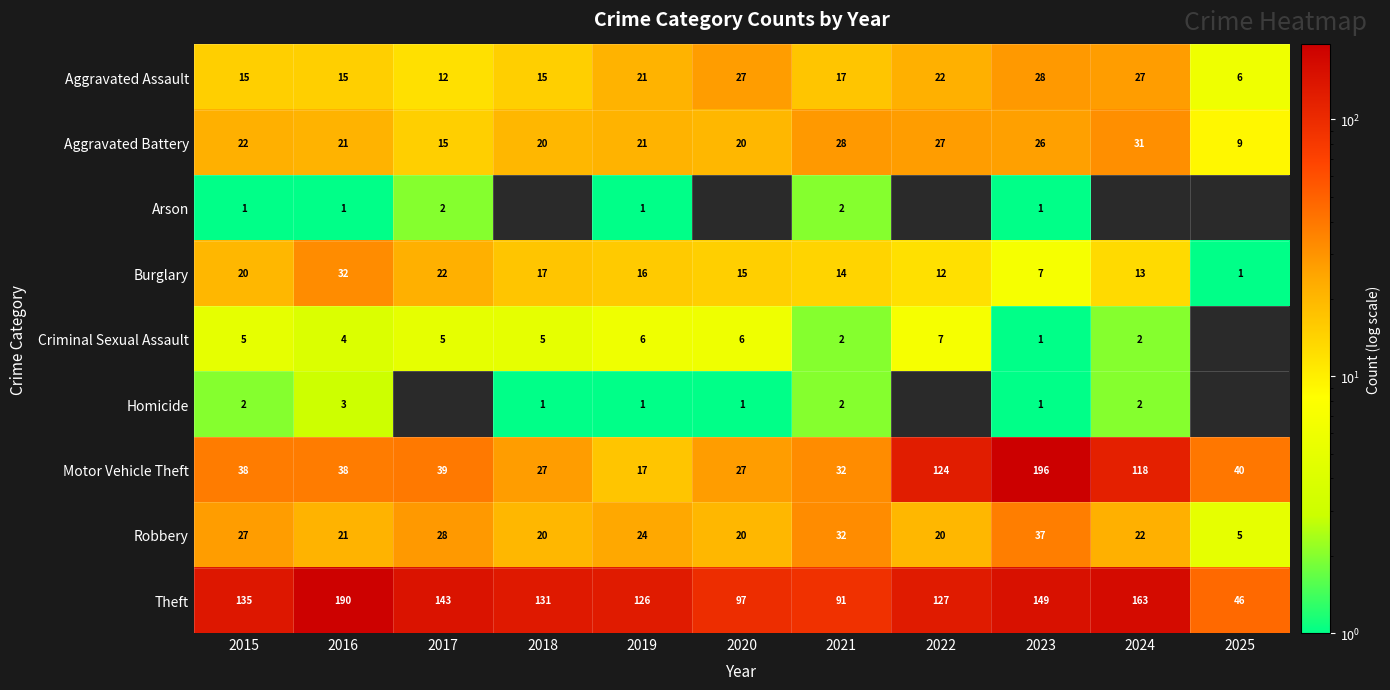

What is the smallest value displayed?

1.0